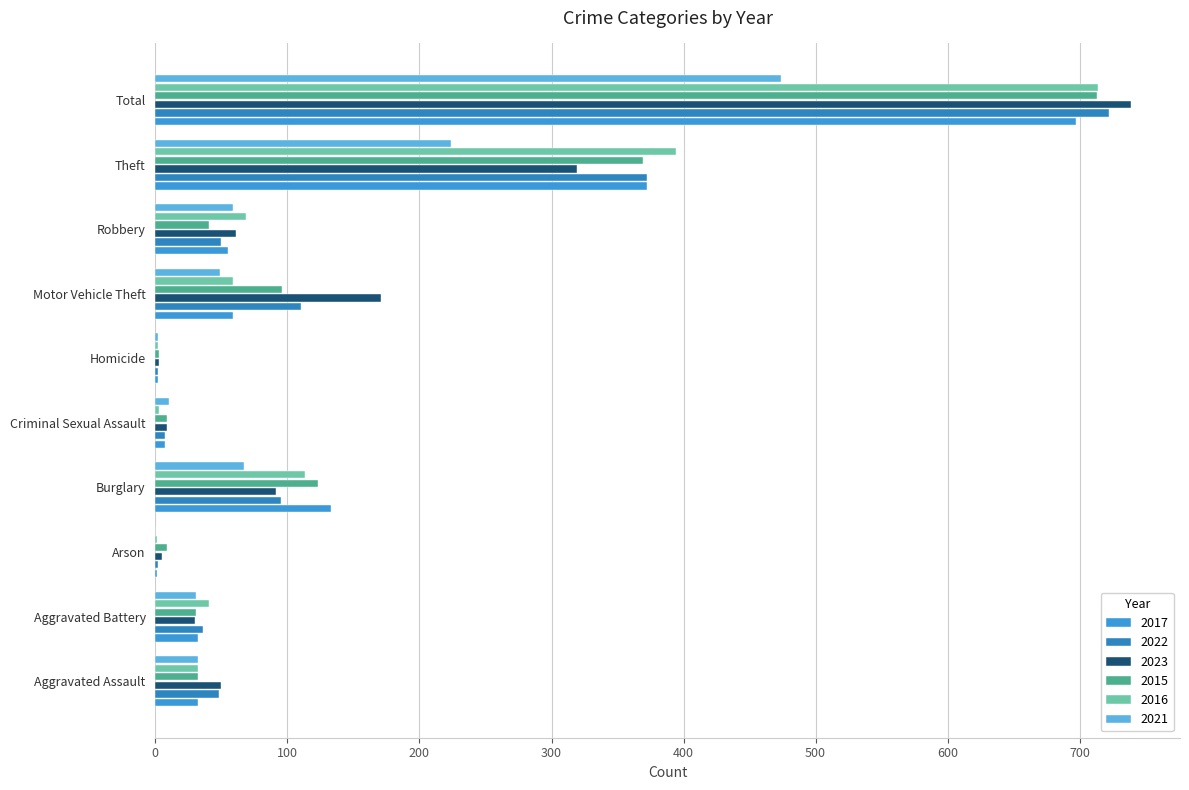

At which category is the sum across all series the highest?

Total